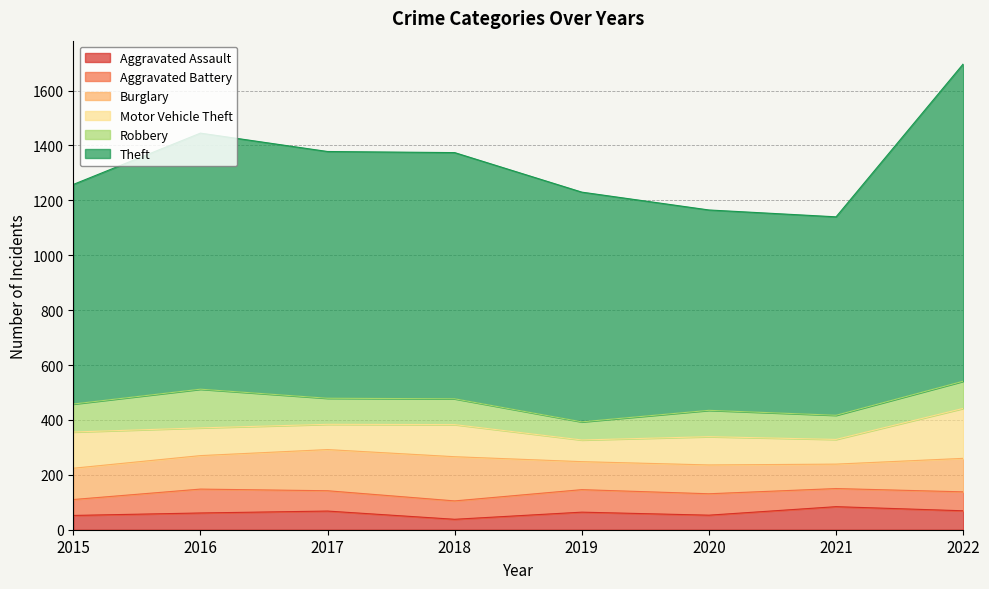

What is the sum of all Aggravated Assault values?

489